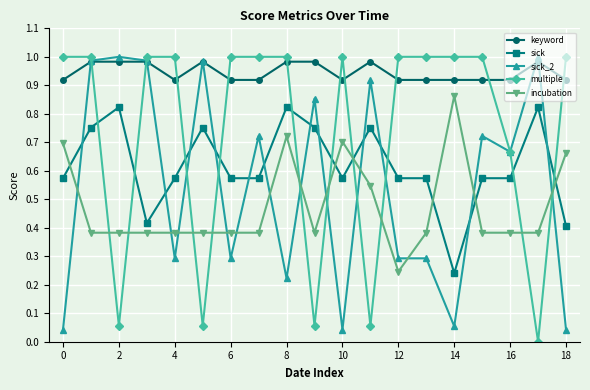

Which series has the largest total across all categories?

keyword